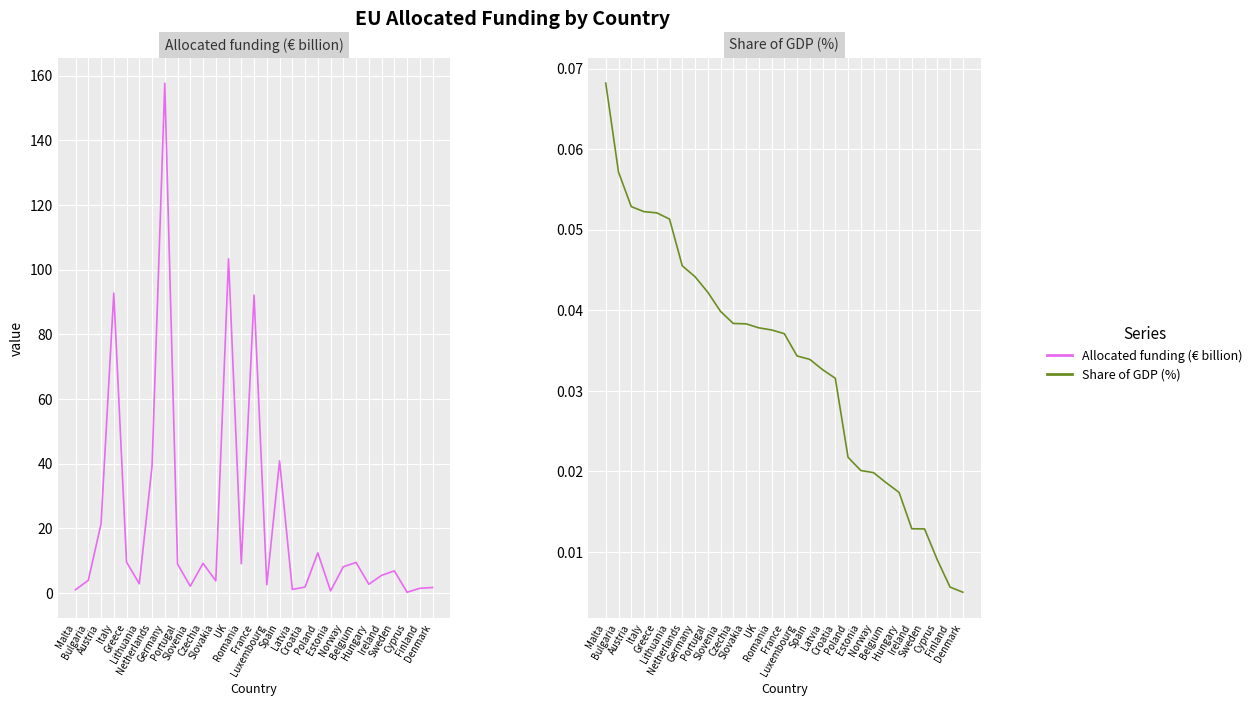

Which series has the largest total across all categories?

Allocated funding (€ billion)